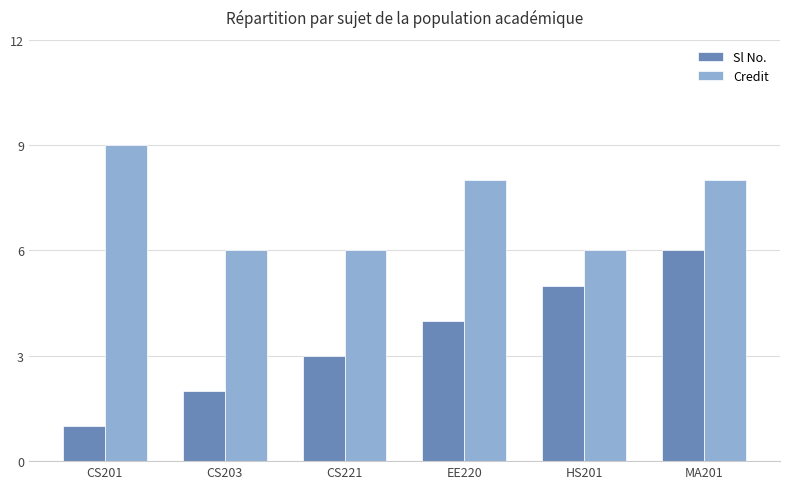

Reading left to right, transcribe all the data shown in this chart.

Sl No.: CS201=1	CS203=2	CS221=3	EE220=4	HS201=5	MA201=6
Credit: CS201=9	CS203=6	CS221=6	EE220=8	HS201=6	MA201=8